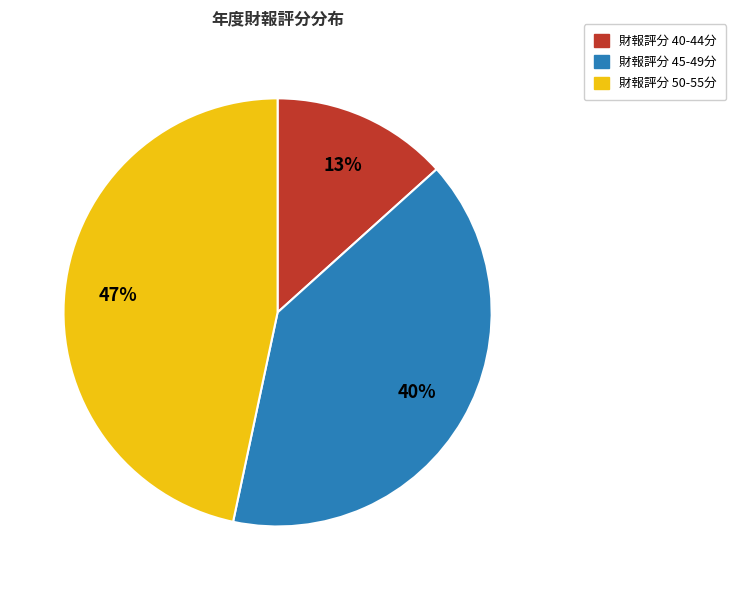

Which slice is the smallest?

財報評分 40-44分